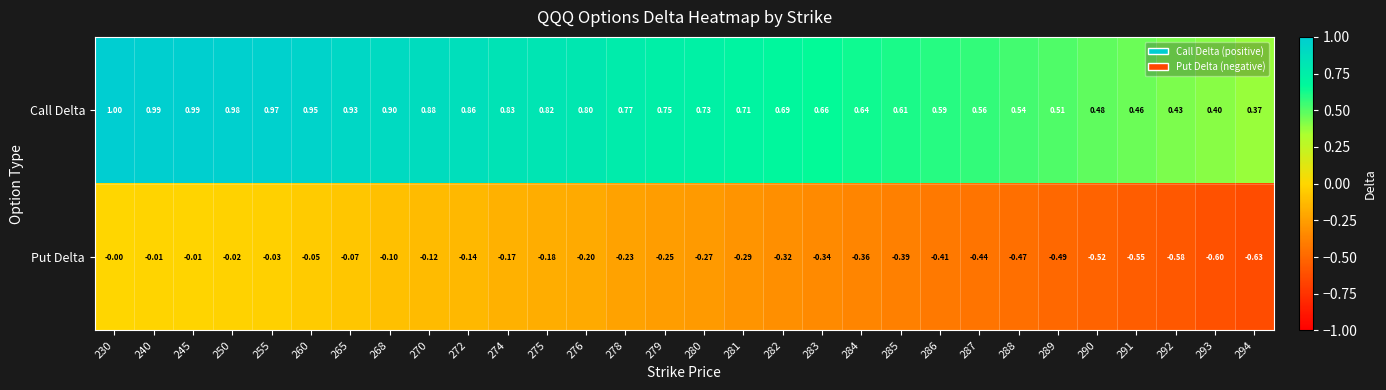

At which category is the sum across all series the highest?

230